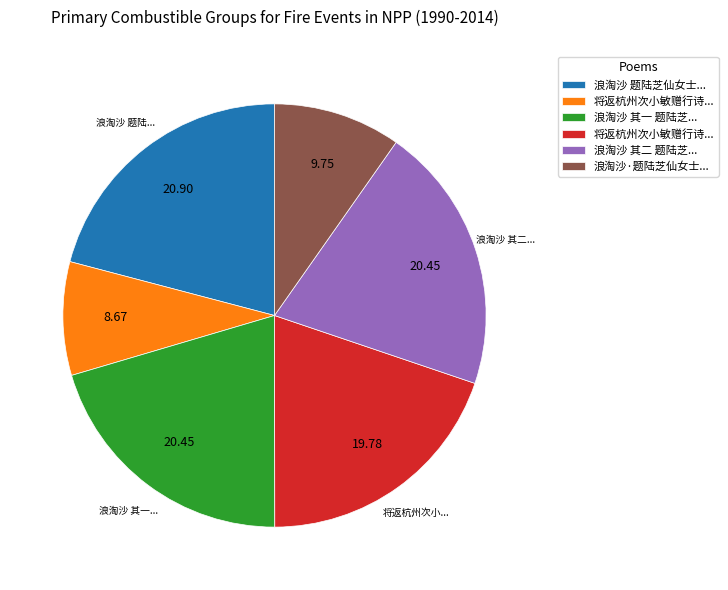

Does any single category account for the majority?

No